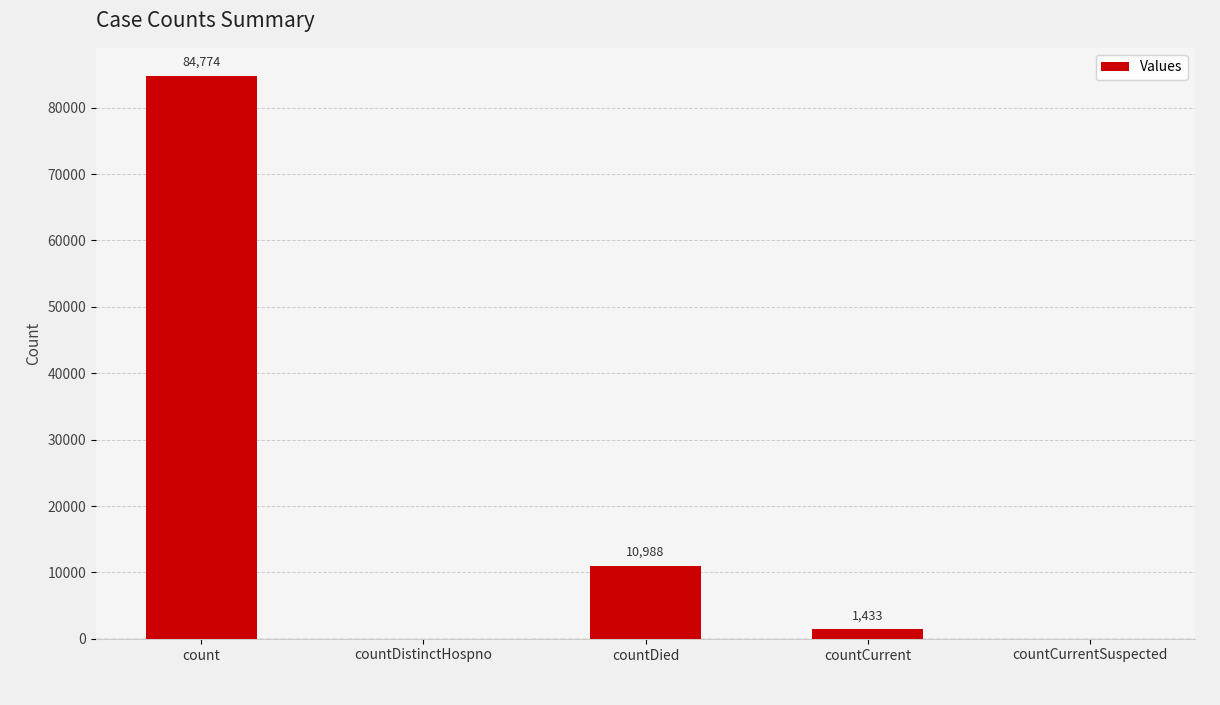

How many data points does each series have?

5